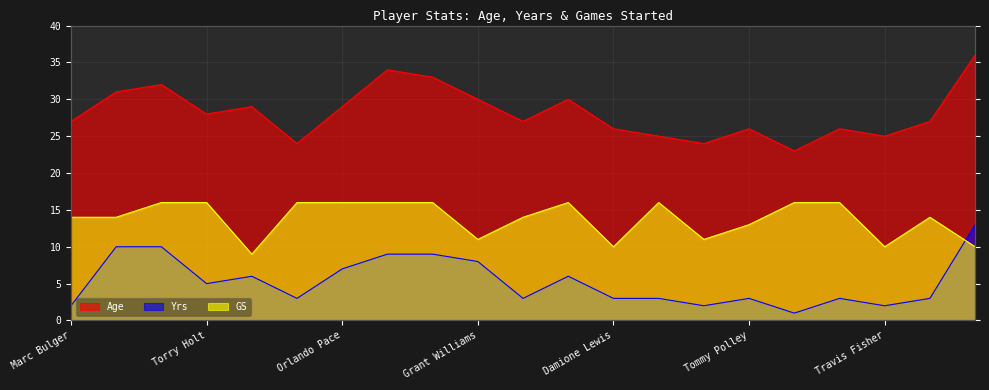

What is the approximate value of GS at Leonard Little?

16